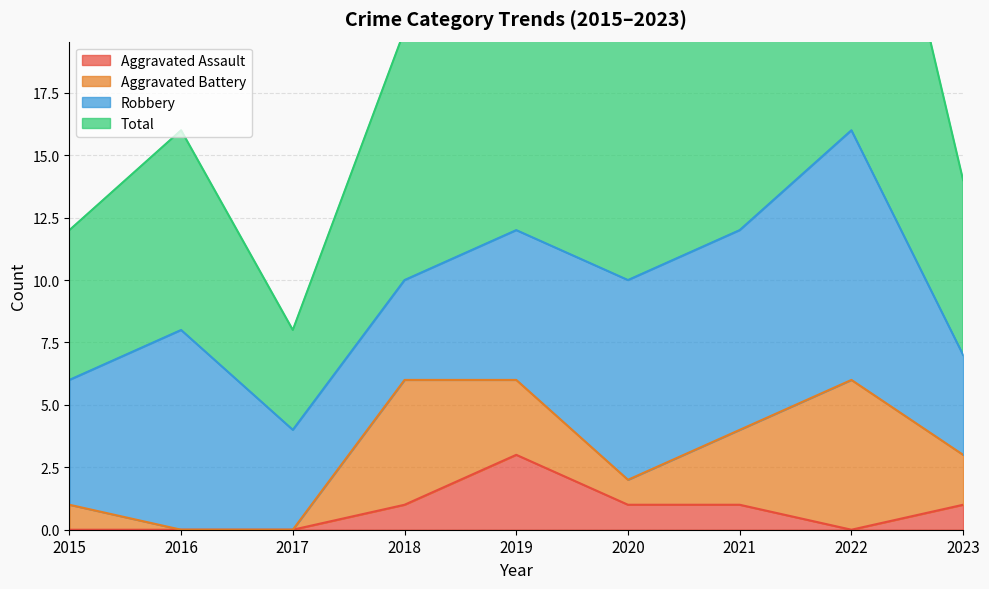

How many interior local valleys does the Total series have?

2